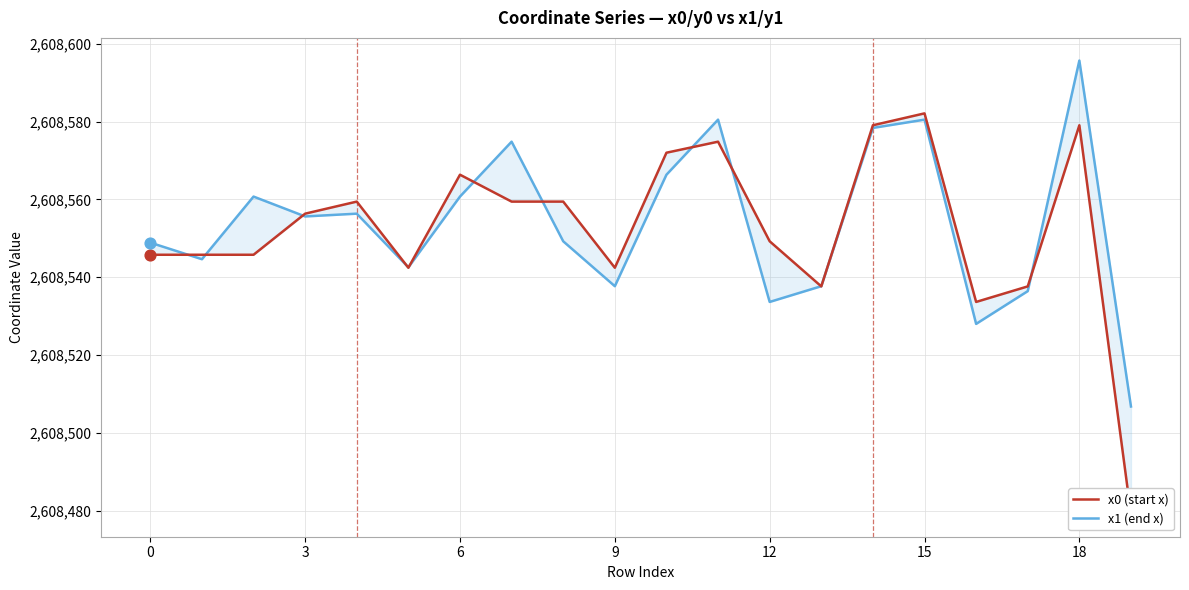

At how many categories does at least one series exceed 2608566?

7